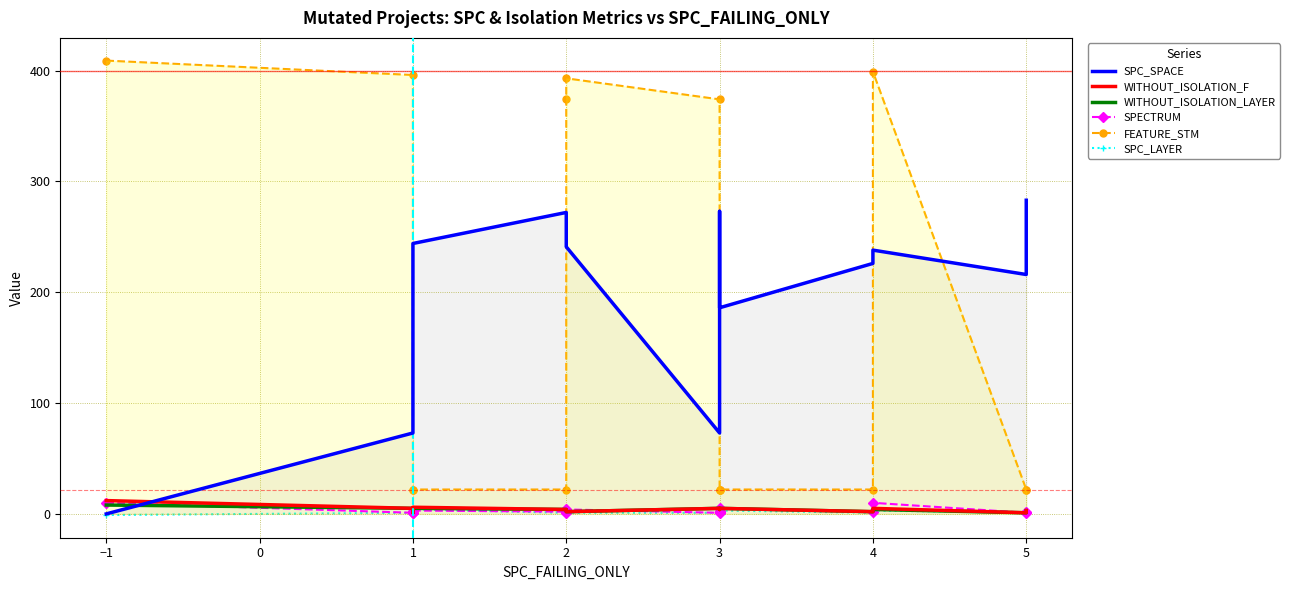

The value of FEATURE_STM at 4 is 644. True or false?

False